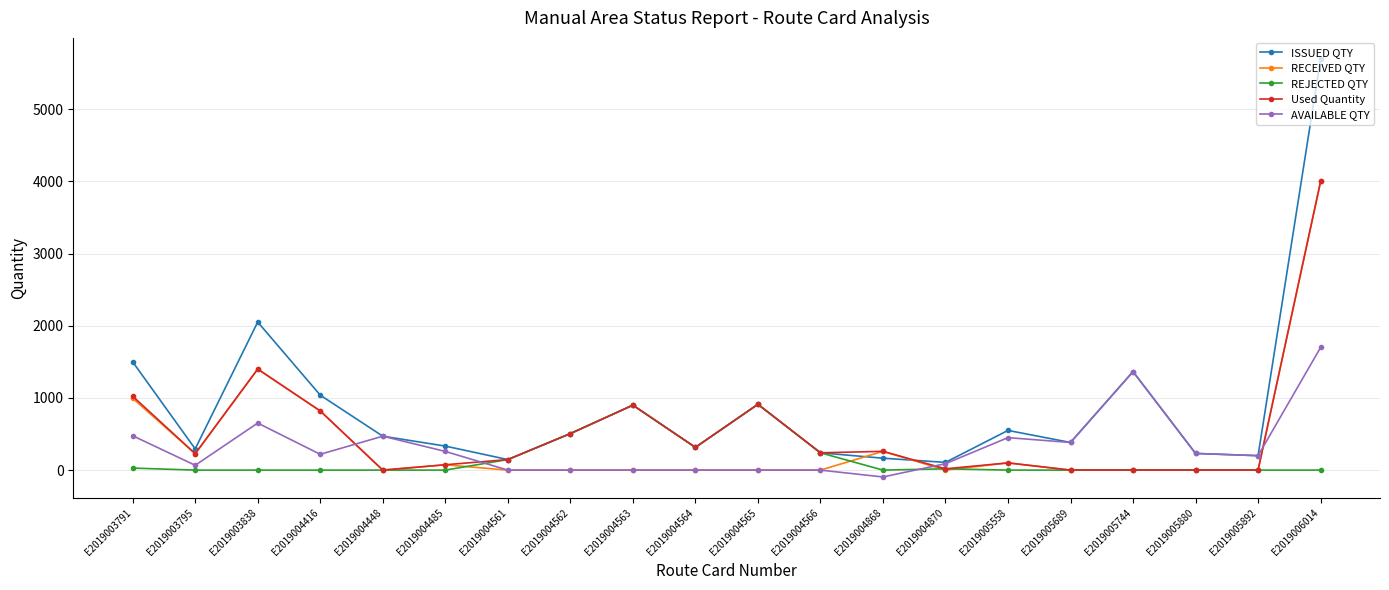

How many lines are shown in the chart?

5